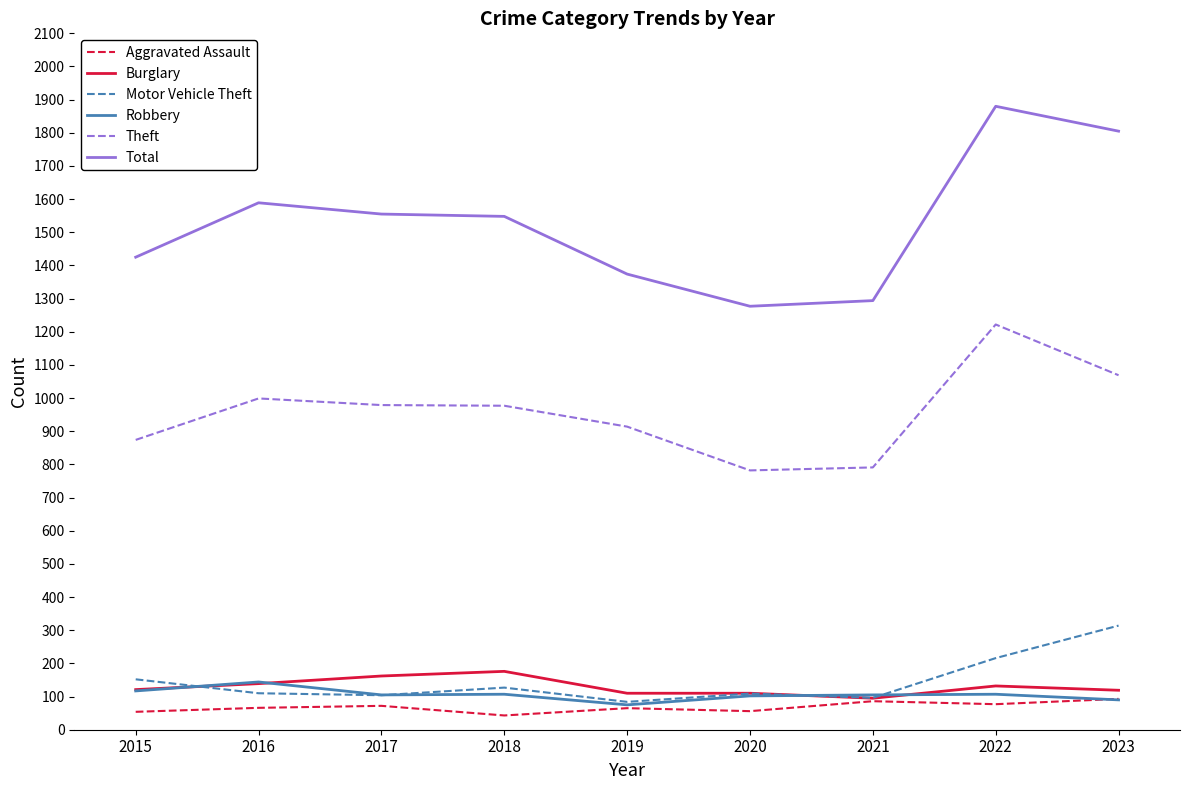

What is the smallest value displayed?

43